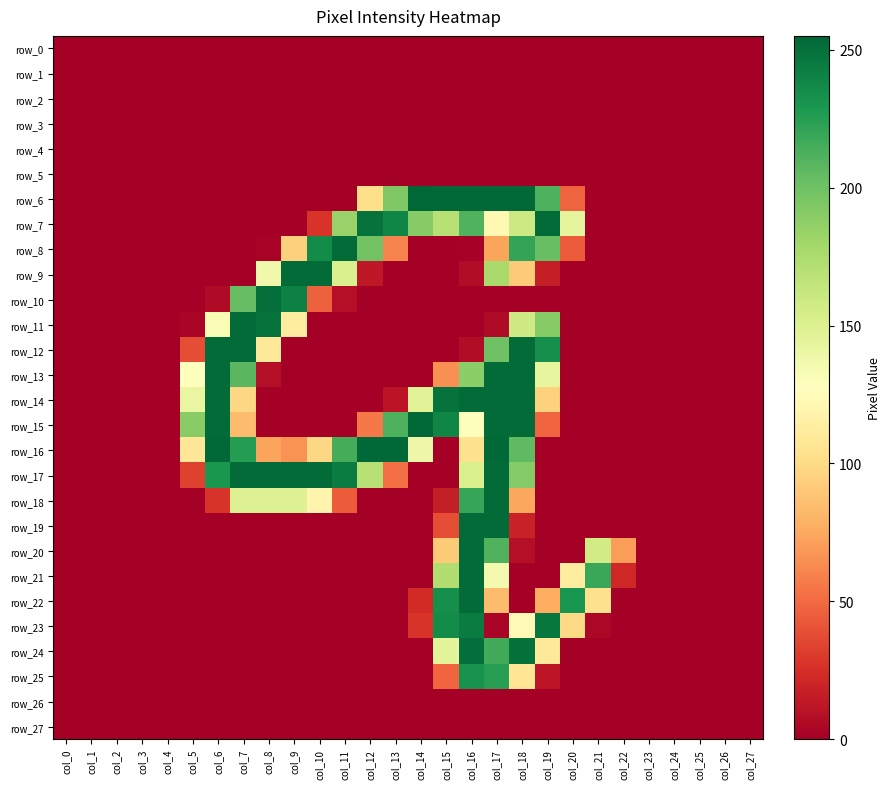

Rank the series at col_6 from highest to lowest value.

row_16, row_12, row_13, row_14, row_15, row_17, row_11, row_18, row_10, row_0, row_1, row_2, row_3, row_4, row_5, row_6, row_7, row_8, row_9, row_19, row_20, row_21, row_22, row_23, row_24, row_25, row_26, row_27